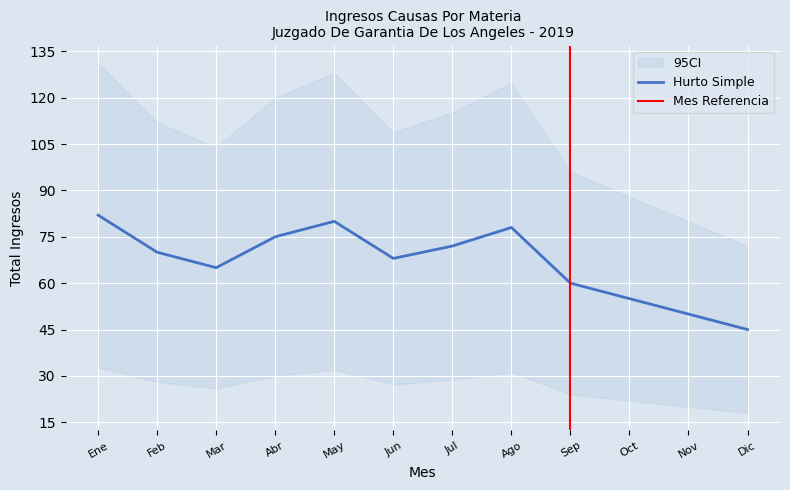

True or false: Hurto Simple has a value of 72 at Jul.

True